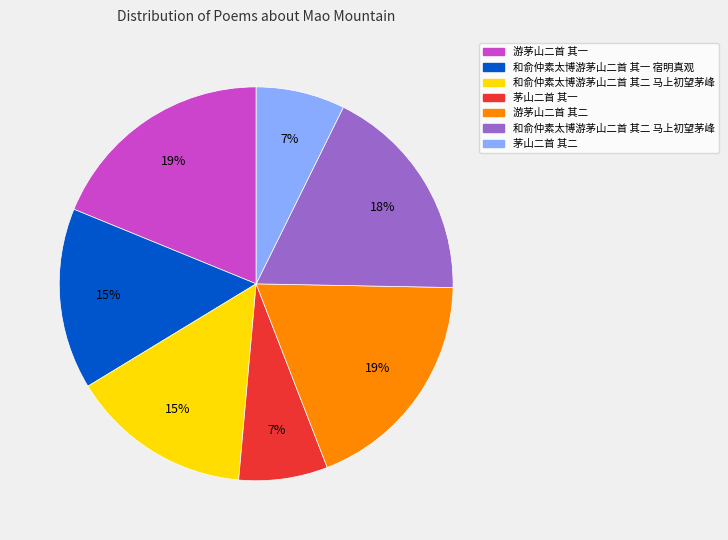

To the nearest percent, what is the average slice percentage?

14%